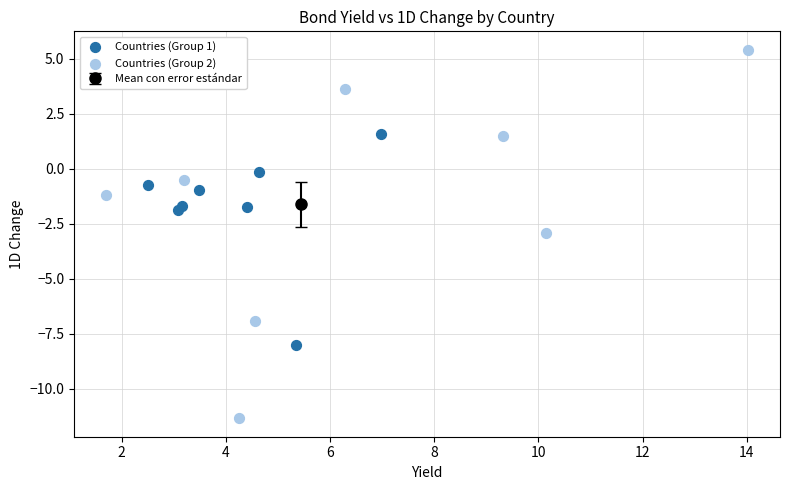

Which series reaches the maximum Y coordinate?

Countries (Group 2)